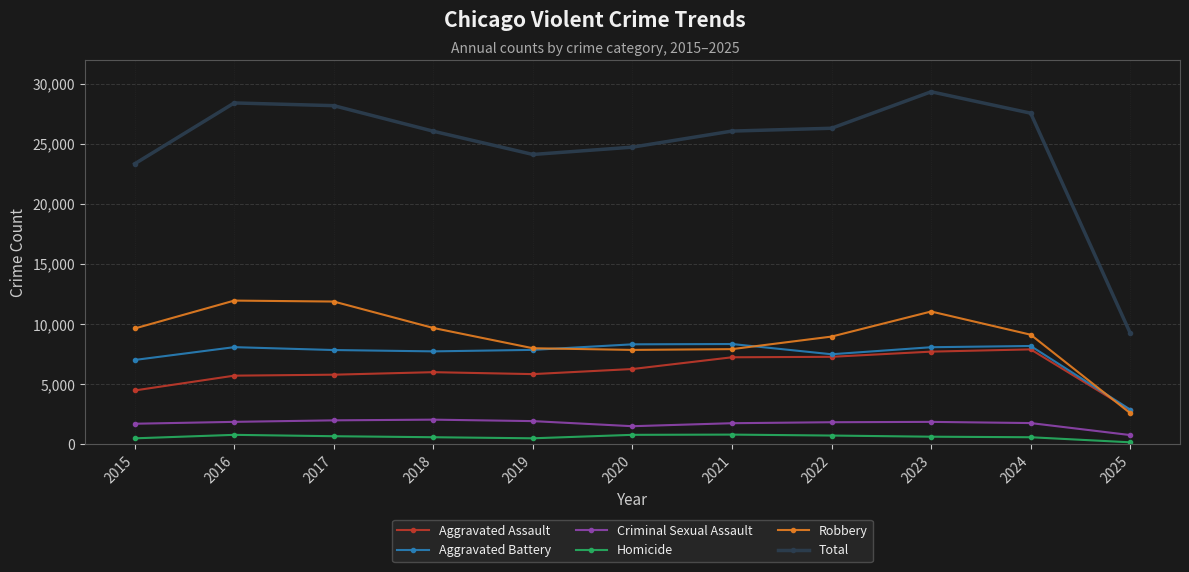

Is it true that Aggravated Battery equals 8320 at 2020?

True